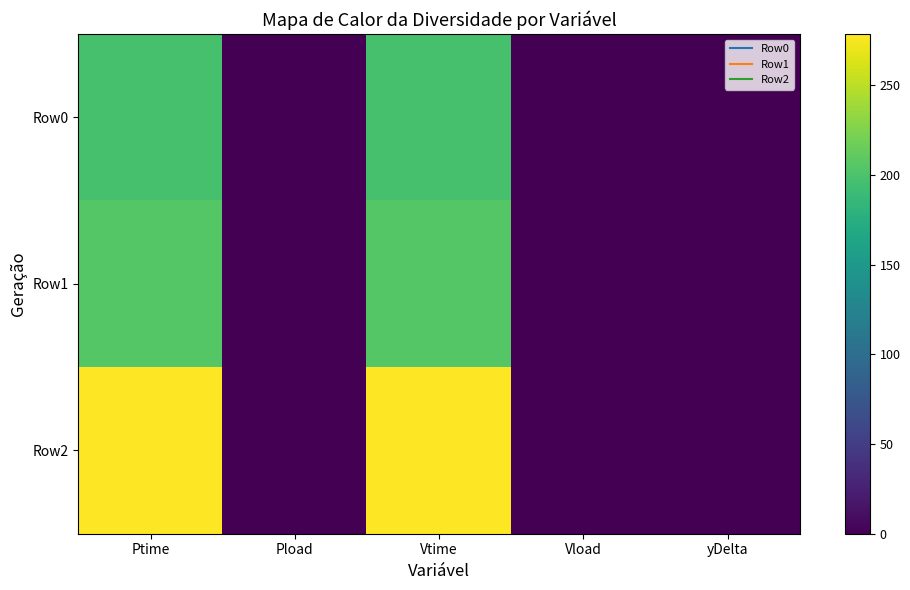

Reading left to right, extract all data points from this chart.

Row0: Ptime=197.2	Pload=0.2	Vtime=197.2	Vload=0.1	yDelta=0.1
Row1: Ptime=205.3	Pload=0.2	Vtime=205.4	Vload=0.0	yDelta=0.1
Row2: Ptime=278.4	Pload=0.3	Vtime=278.5	Vload=0.0	yDelta=0.3